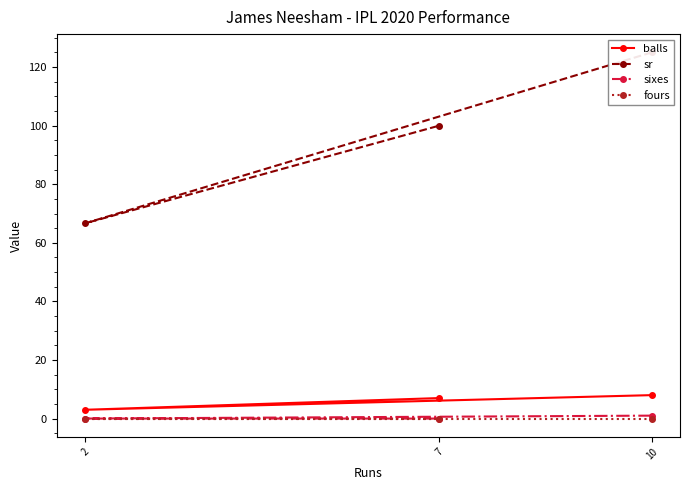

Between 2 and 7, which series saw the biggest shift?

sr